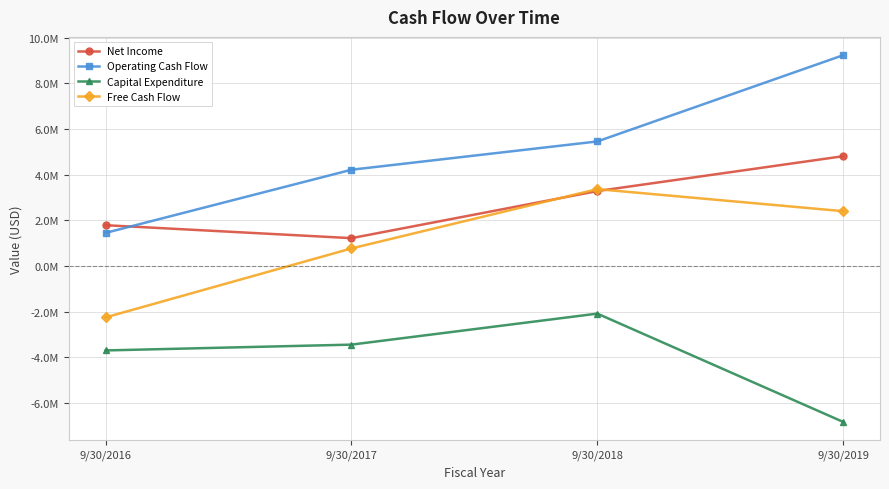

Is the value of Net Income at 9/30/2018 greater than the value of Capital Expenditure at 9/30/2019?

Yes